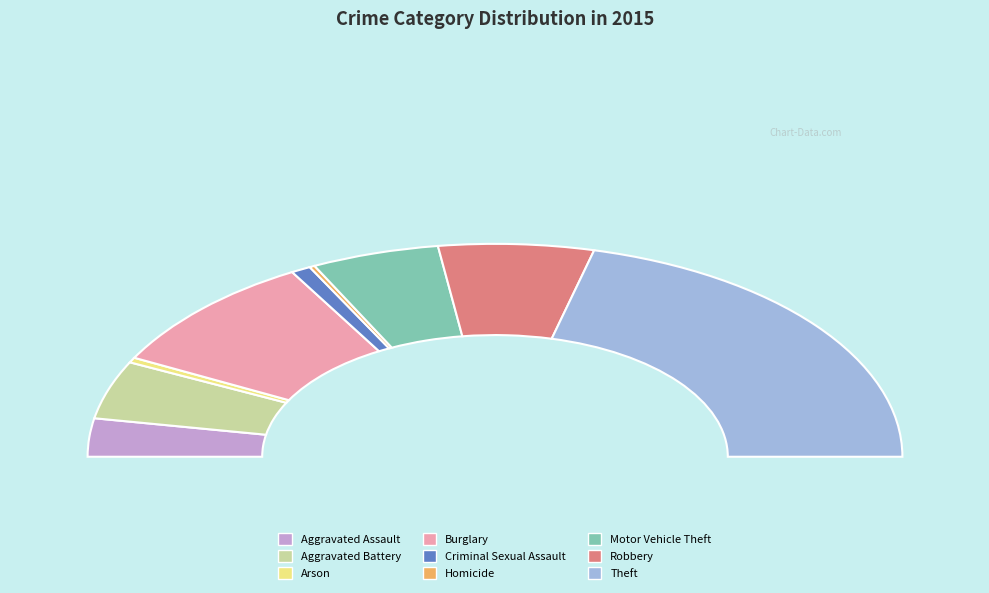

To the nearest percent, what is the difference between the largest and smallest slice percentages?

42%